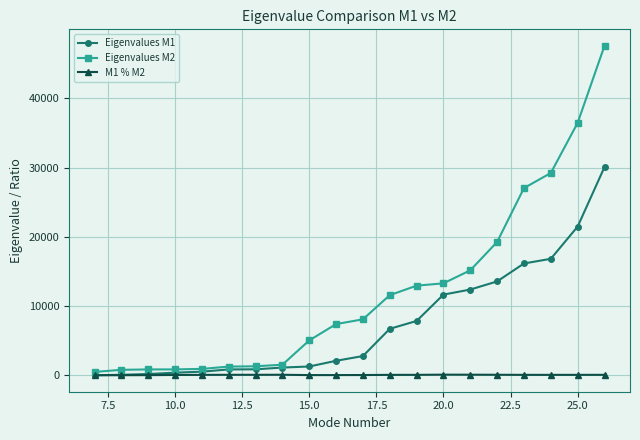

Which series has the widest spread of values?

Eigenvalues M2